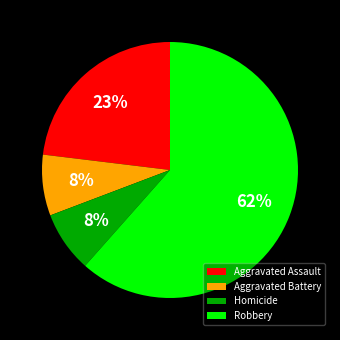

Do Aggravated Battery and Homicide together represent more than half of the pie?

No